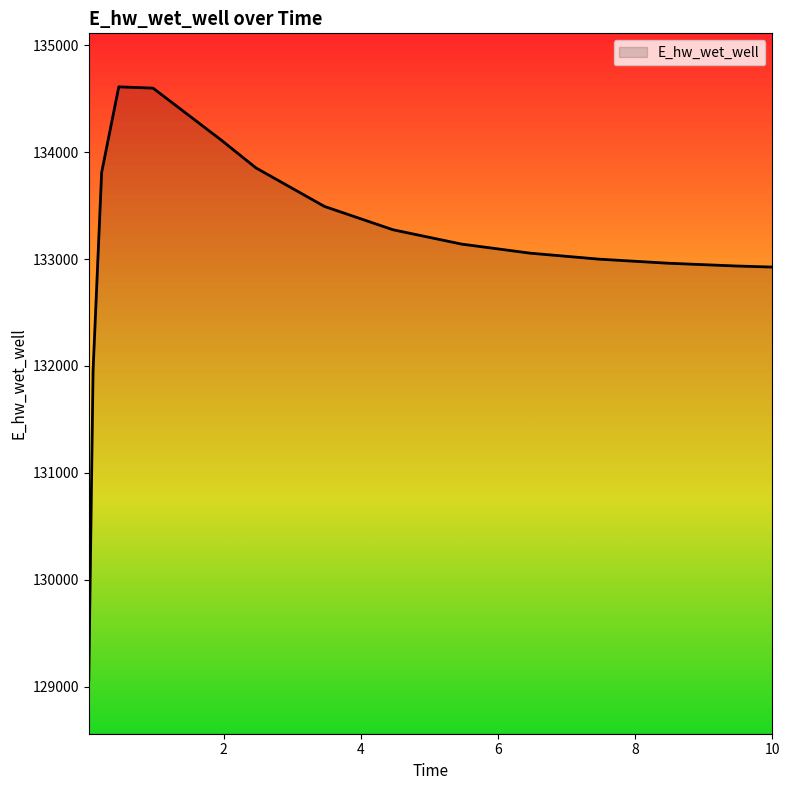

What is the difference between the second highest and minimum values?

5533.8